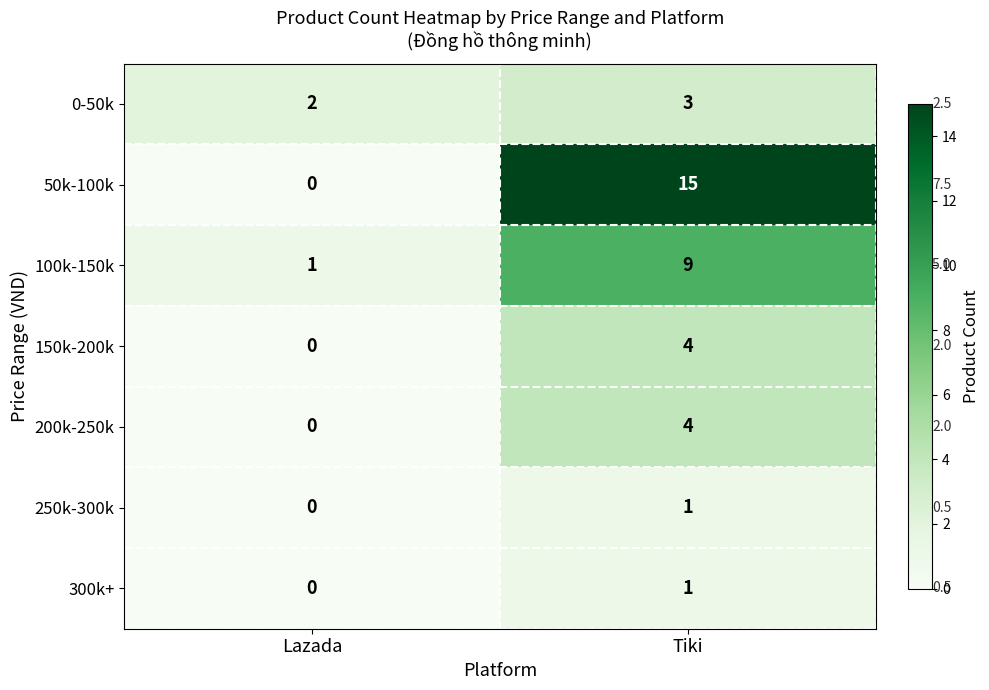

The value of 300k+ at Tiki is 0. True or false?

False